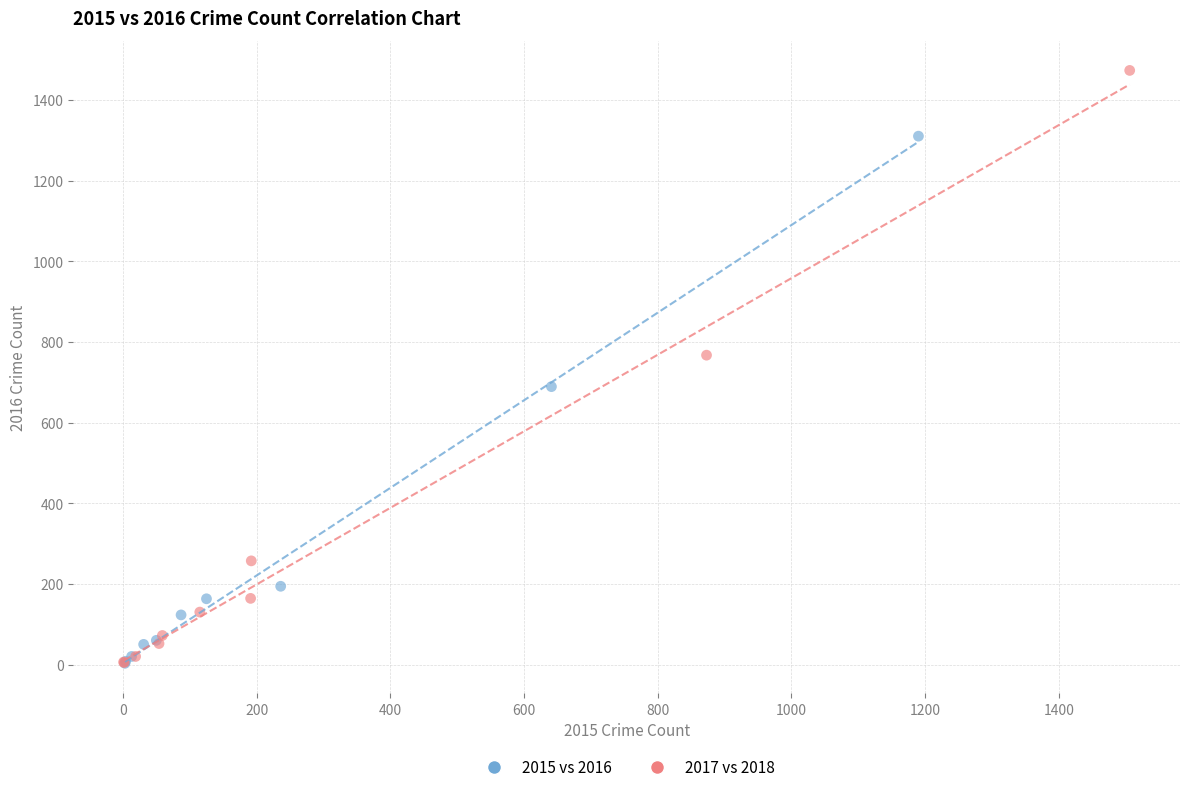

Which series reaches the maximum Y coordinate?

2017 vs 2018